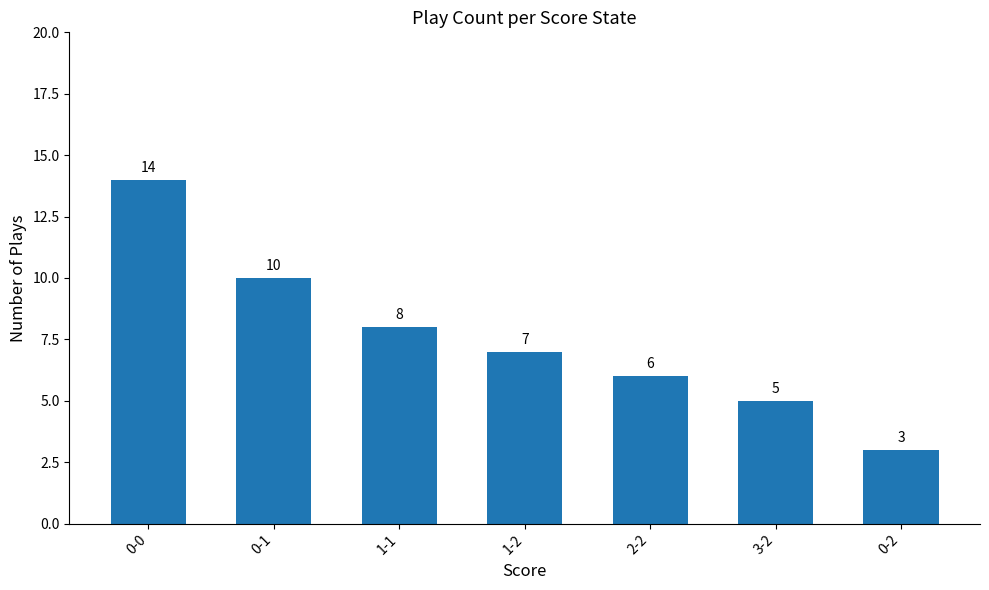

What is the maximum value shown in the chart?

14